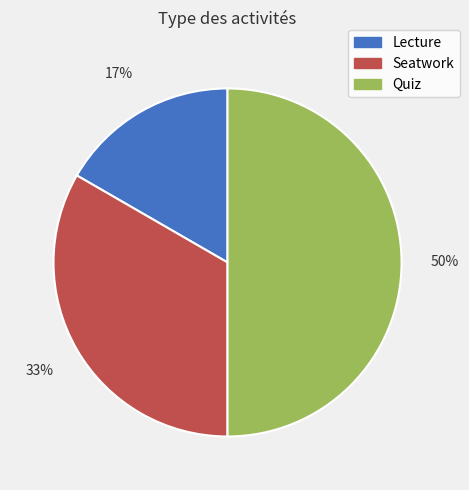

Is it true that Quiz is 50% of the pie?

True